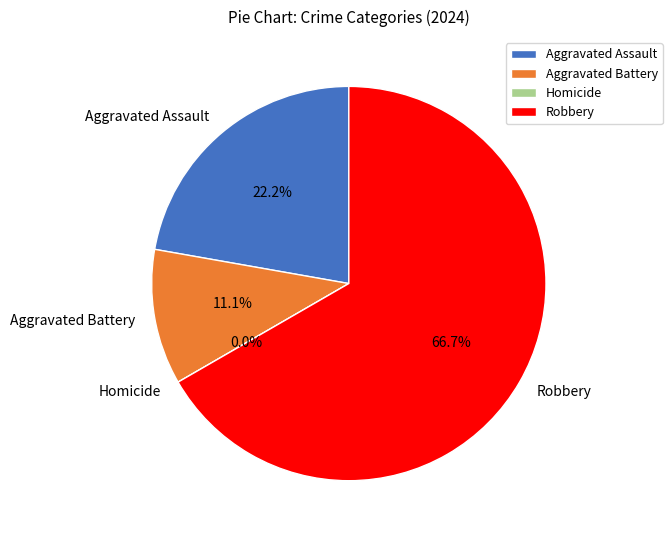

The Robbery slice represents 58% of the pie. True or false?

False